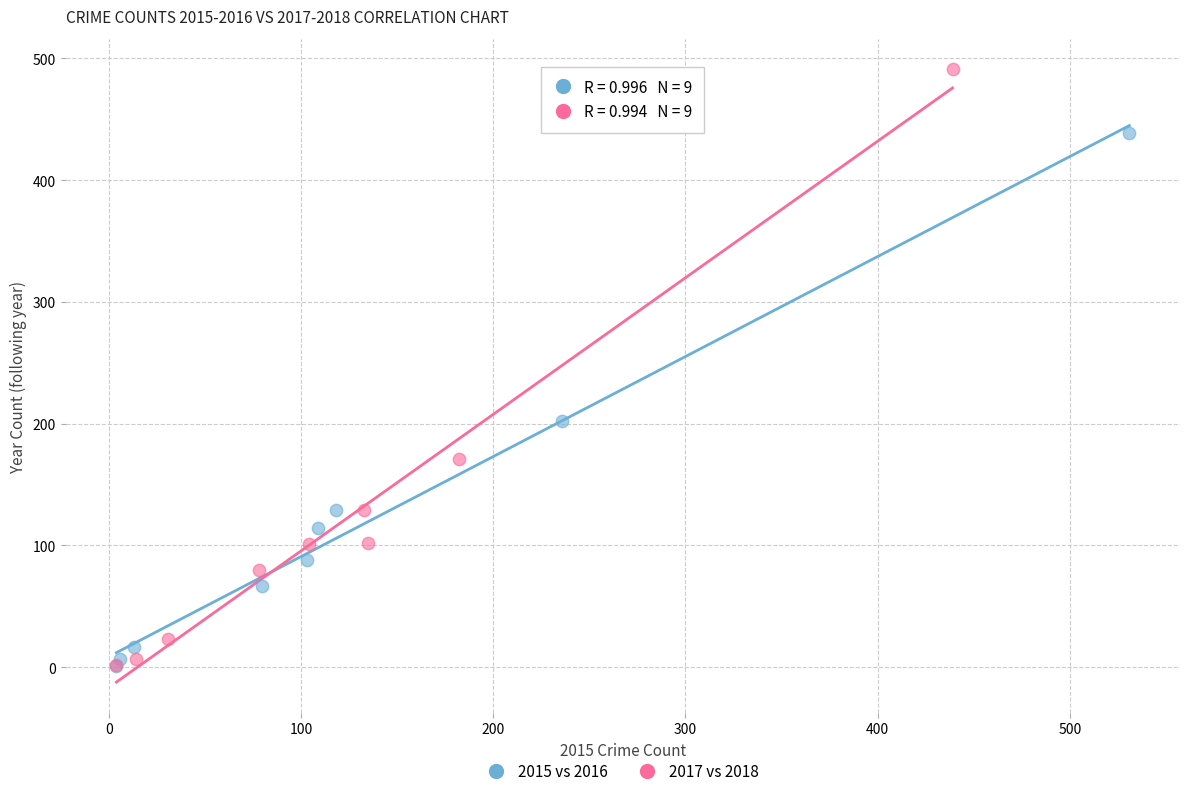

Which series contains the highest Y value?

2017 vs 2018